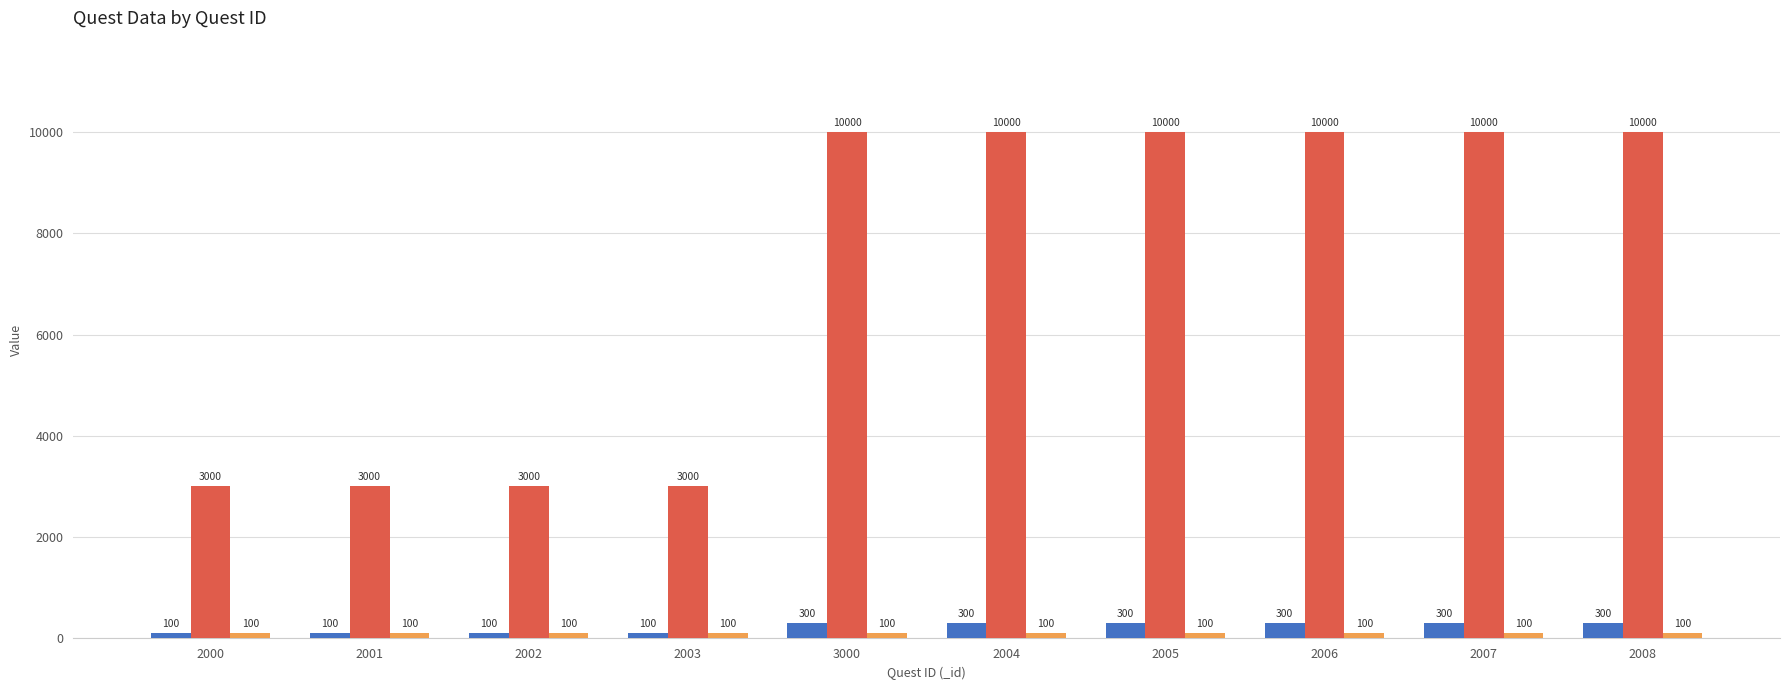

What is the difference between the second highest and minimum values in the _exp series?

200